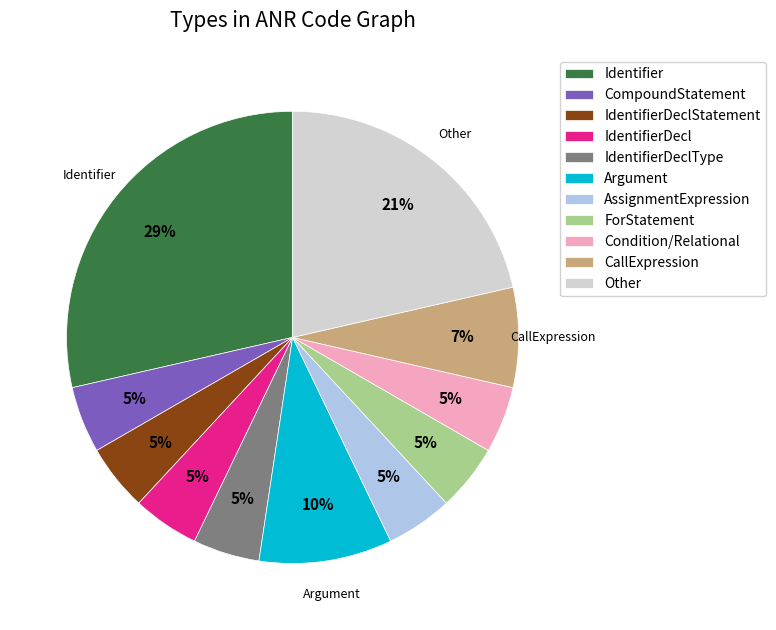

To the nearest percent, what is the difference between the Argument and CompoundStatement slice percentages?

5%